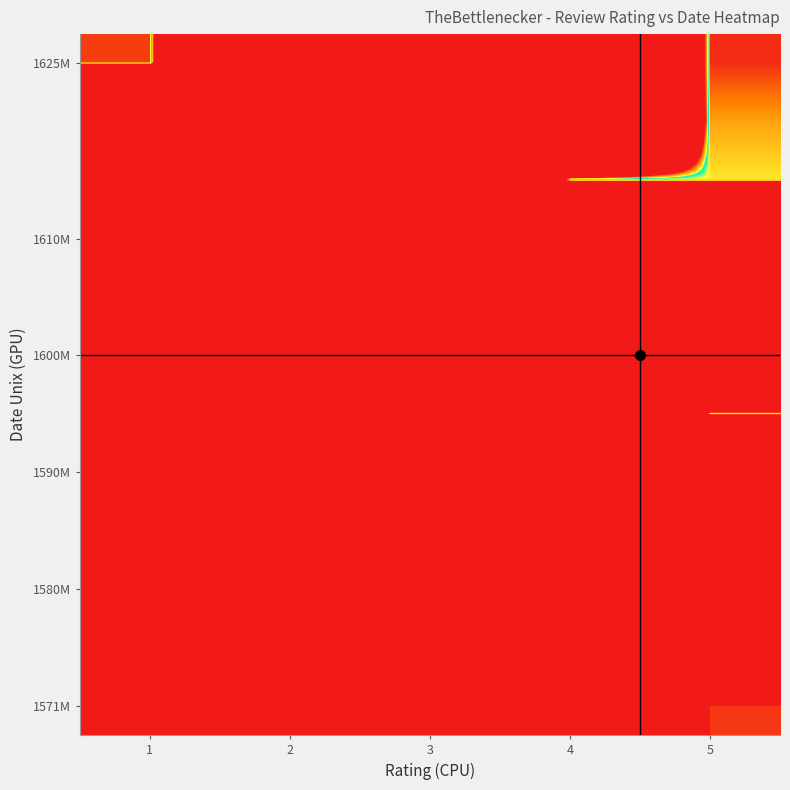

Which has a higher value, 4 or 5?

5